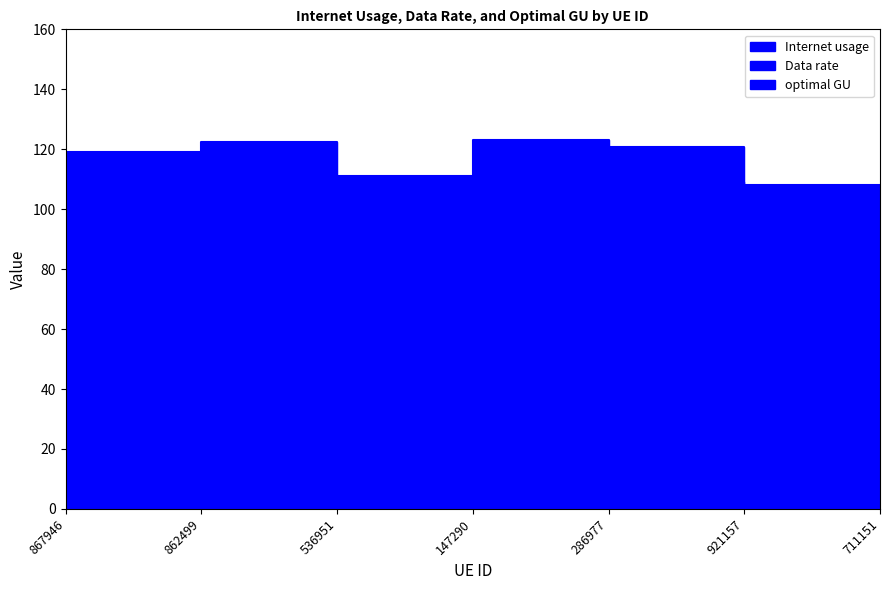

What is the spread (max minus min) of values at 862499?

22.6